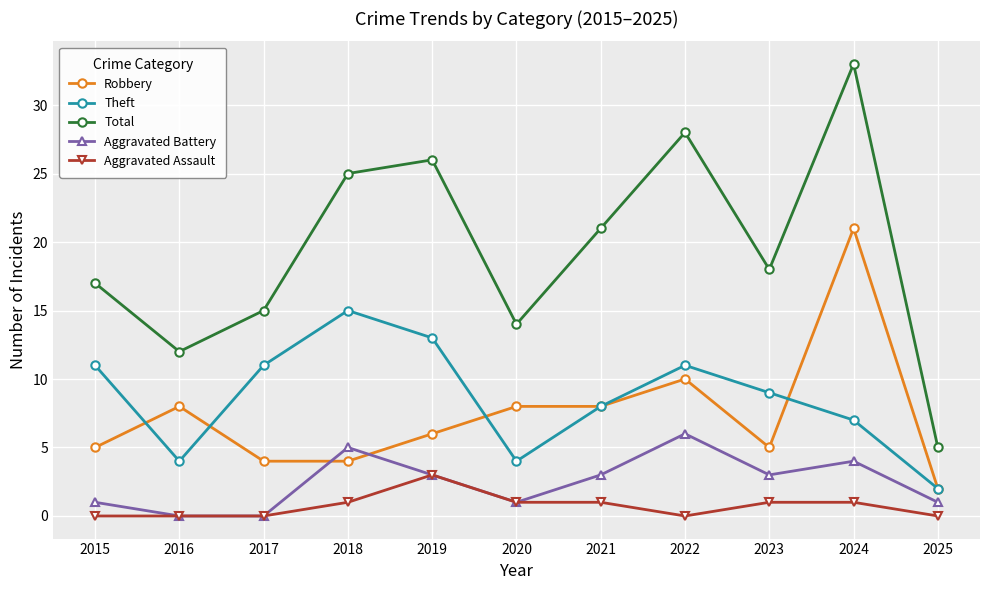

How many times do Aggravated Battery and Robbery cross each other?

2